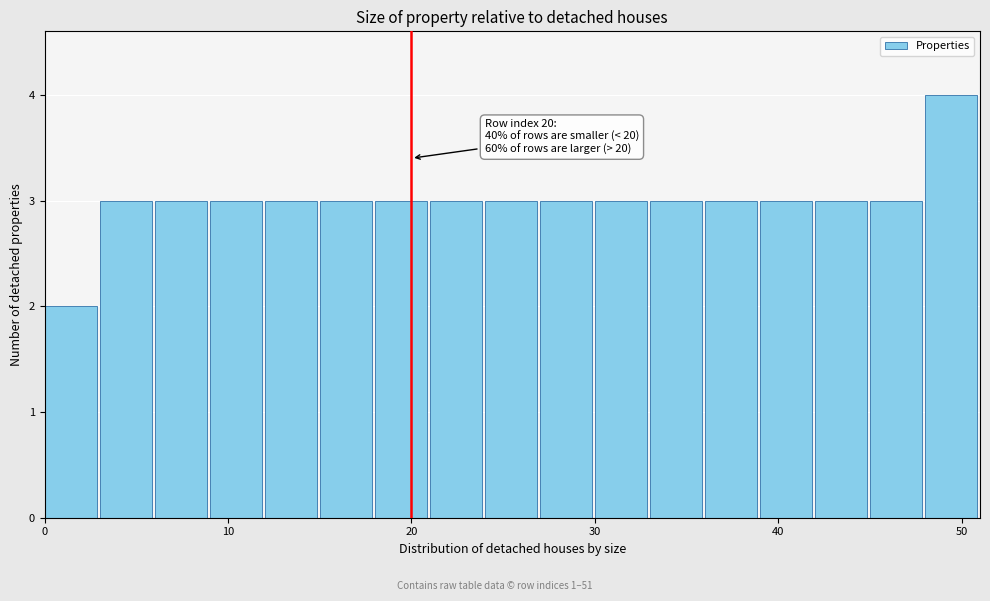

Read against the x-axis, roughly where is the centre of the tallest bar?

49